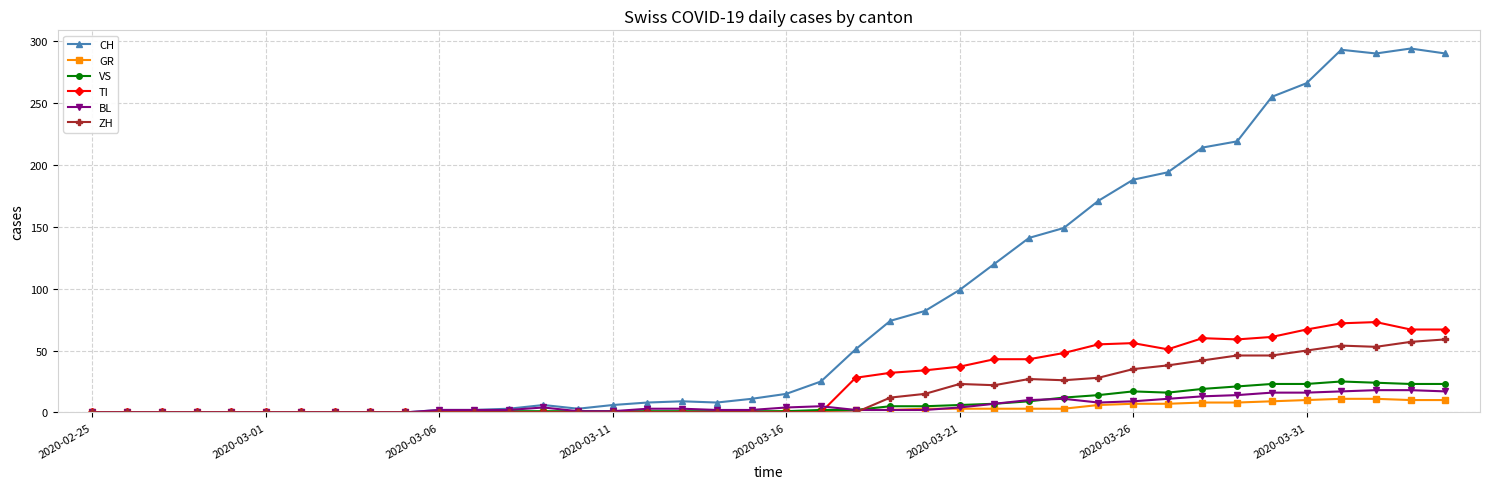

What is the maximum value for CH?

294